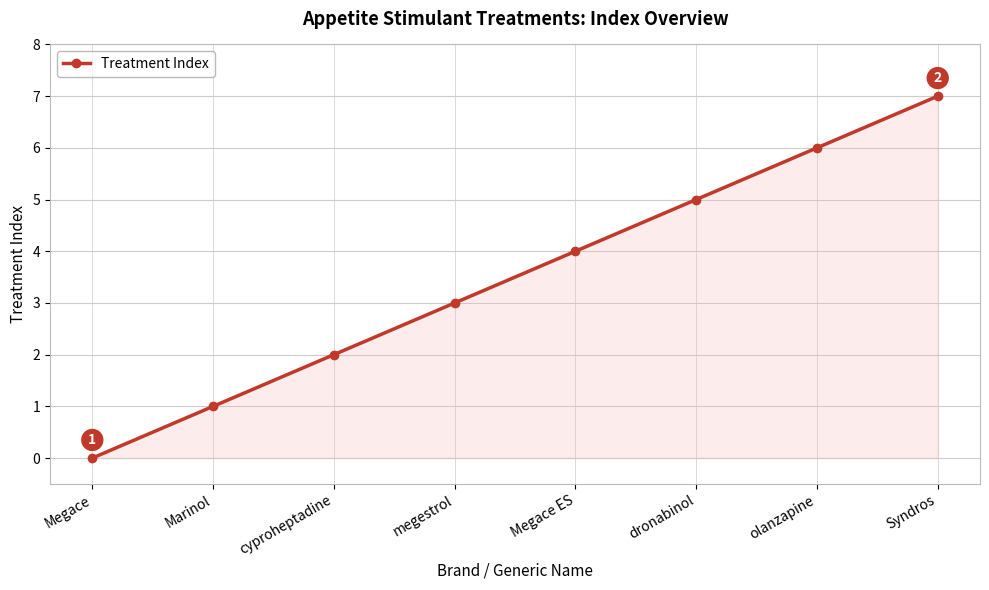

List the labels in order of value, largest first.

Syndros, olanzapine, dronabinol, Megace ES, megestrol, cyproheptadine, Marinol, Megace